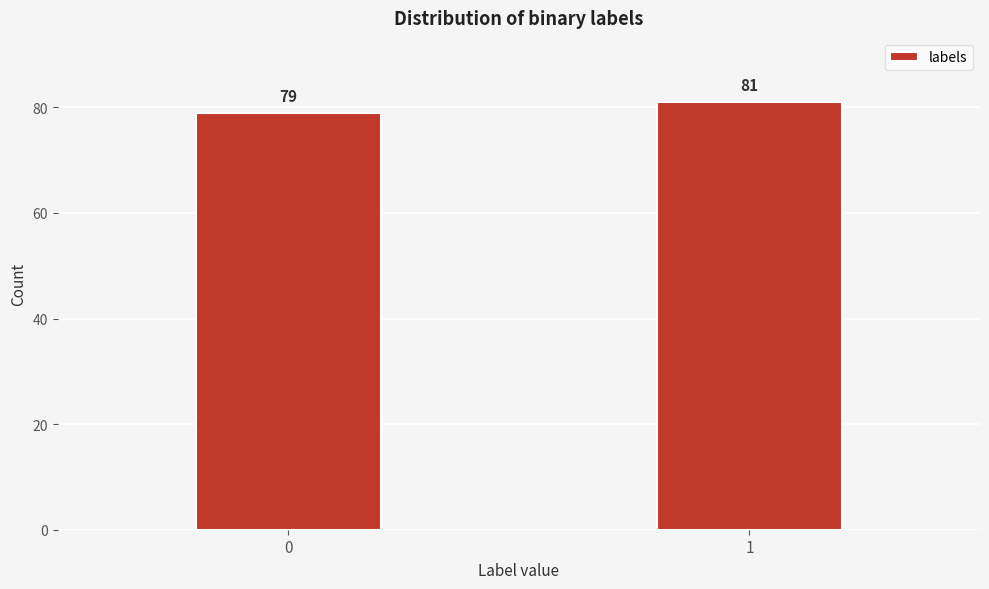

Reading left to right, list all the values displayed in this chart.

79	81